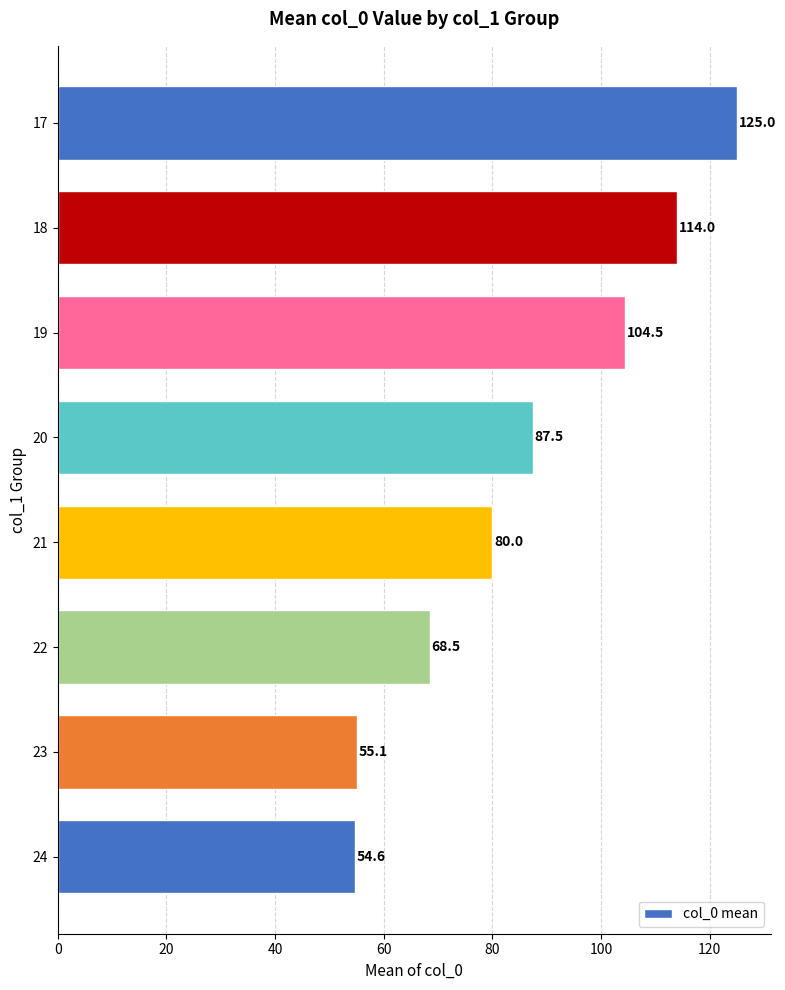

True or false: the data shows 87.5 at 20.

True